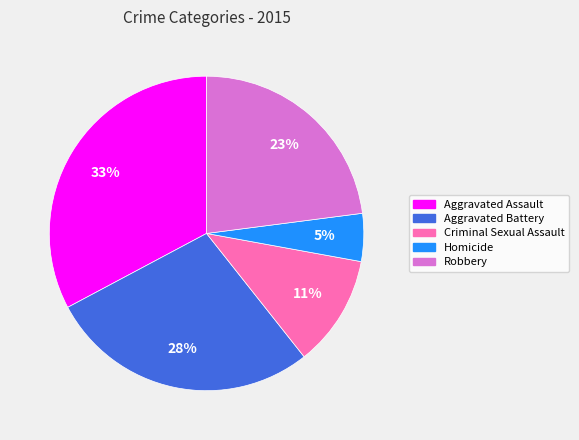

To the nearest percent, what is the average slice percentage?

20%